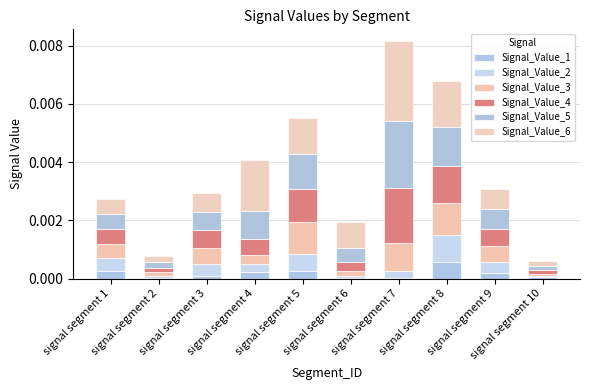

Are the bars grouped side by side (vs. stacked)?

No